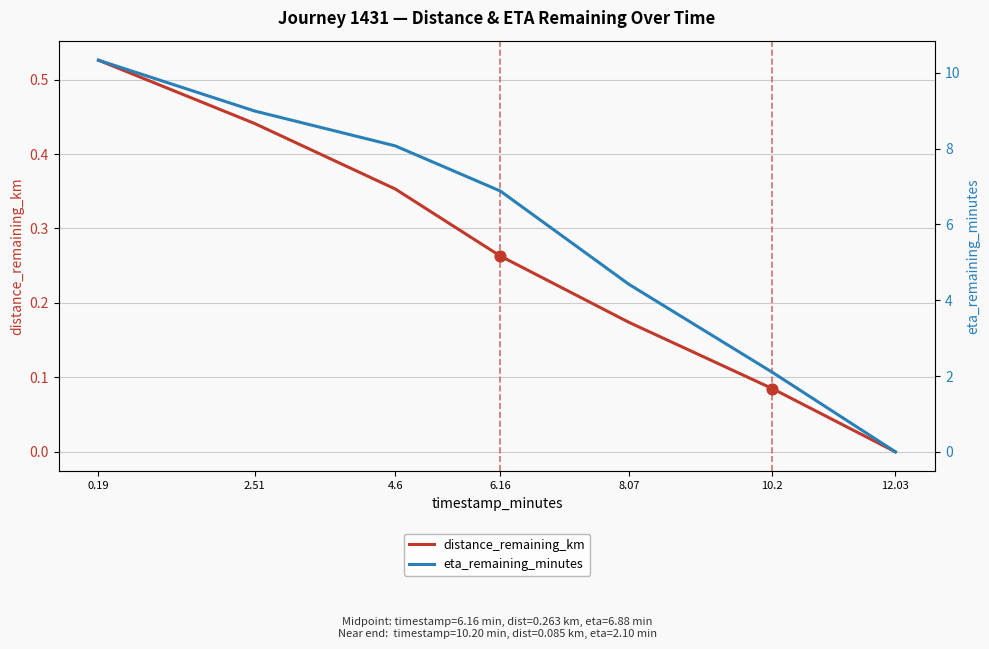

Which series reaches the maximum Y coordinate?

eta_remaining_minutes